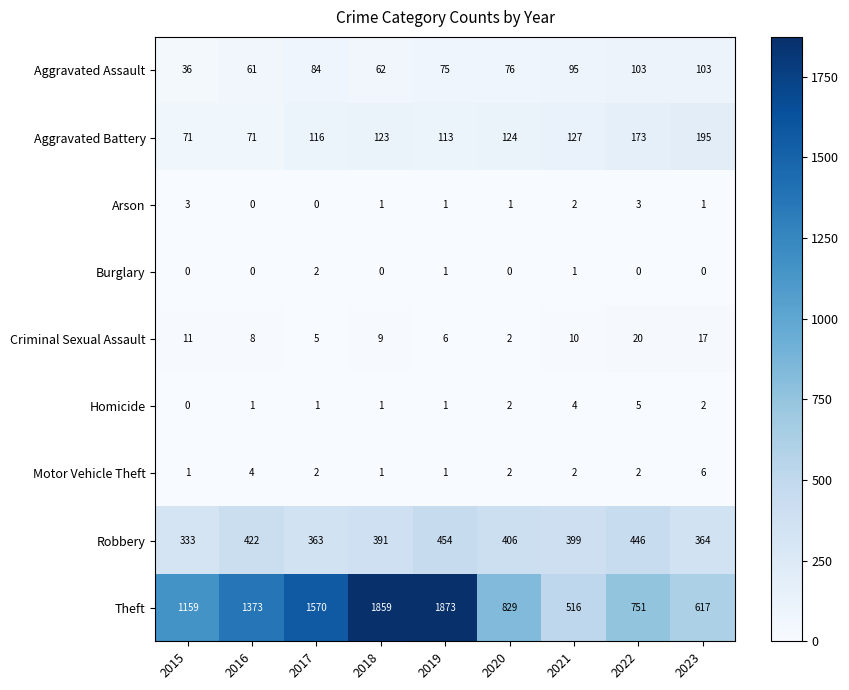

The Robbery series shows 98 at 2017. True or false?

False